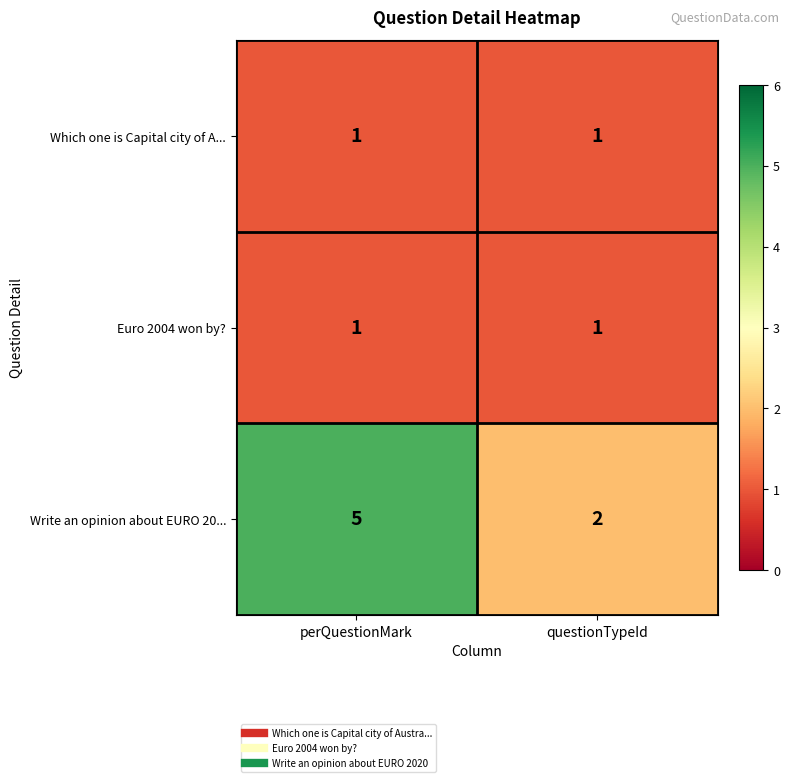

At which category does the chart reach its peak across all series?

perQuestionMark